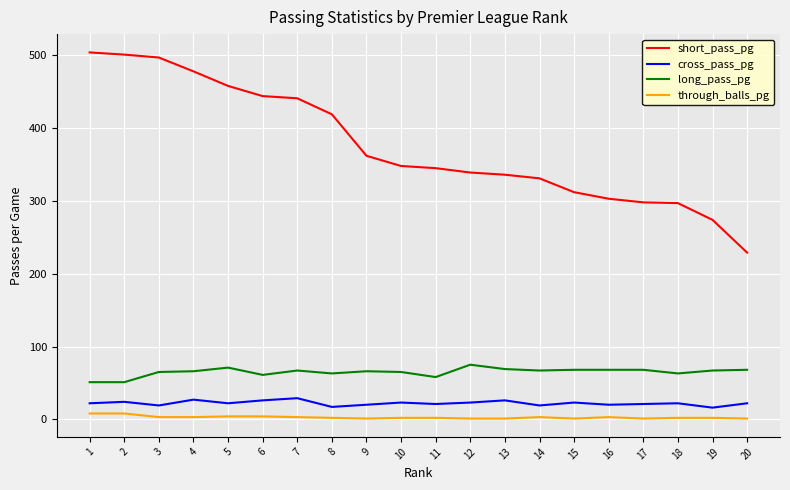

The value of long_pass_pg at 9 is 36. True or false?

False